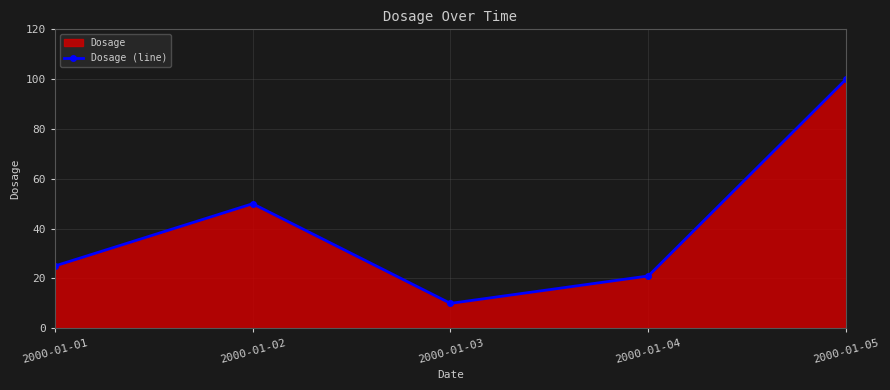

Rank the categories by value from highest to lowest.

2000-01-05, 2000-01-02, 2000-01-01, 2000-01-04, 2000-01-03